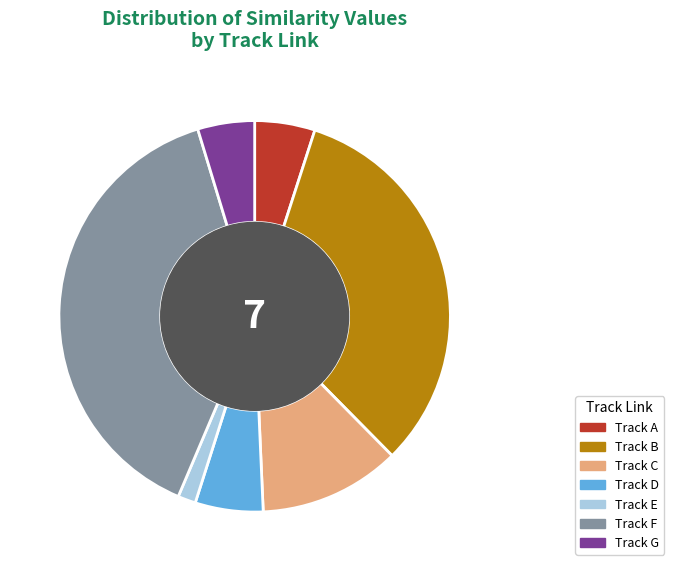

What is the ratio of the value at Track E to the value at Track D?

0.3